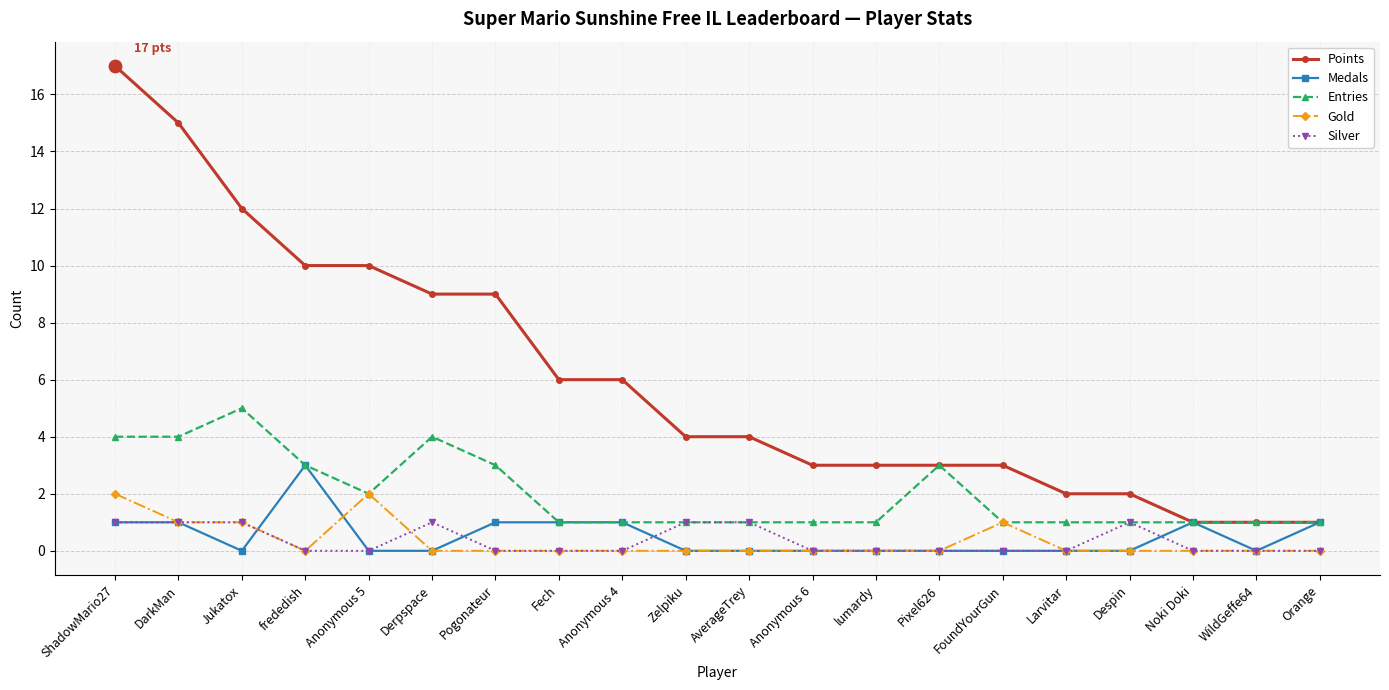

Which series has the widest spread of values?

Points